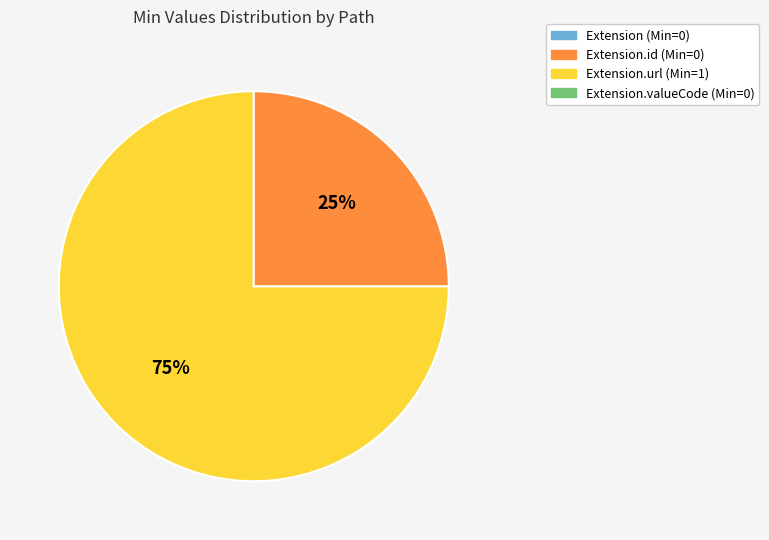

How many slices are in this pie chart?

2